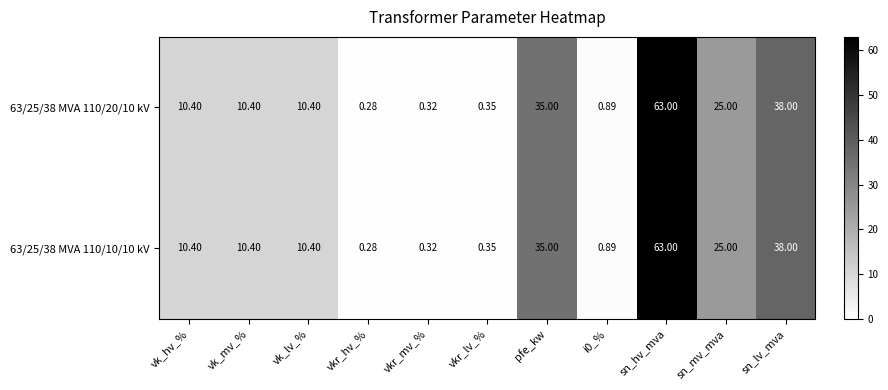

At which category is the sum across all series the highest?

sn_hv_mva